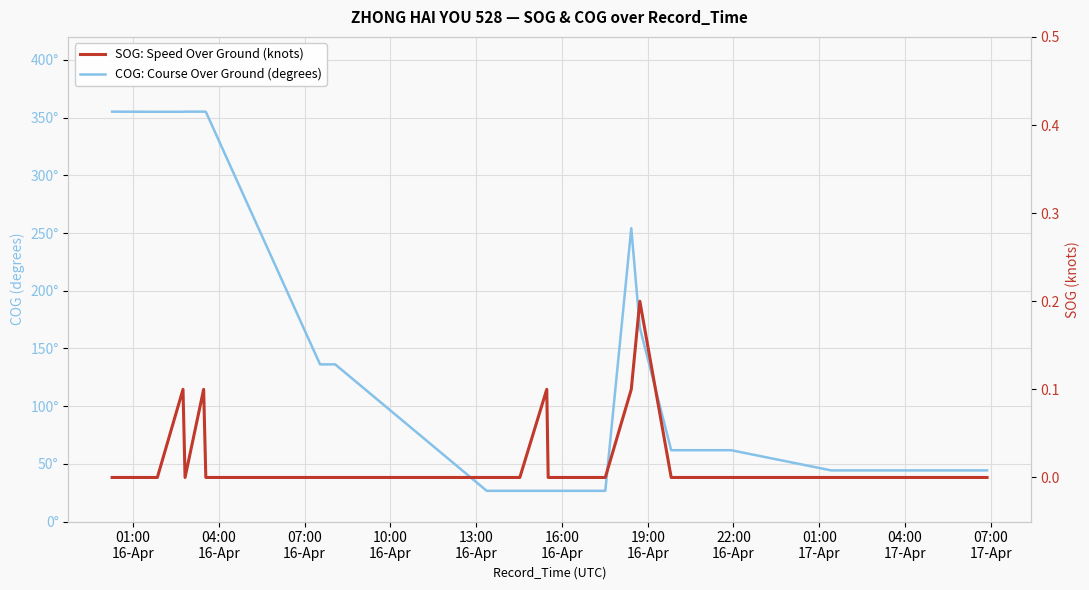

Is the value of COG: Course Over Ground (degrees) at 14 greater than the value of SOG: Speed Over Ground (knots) at 07:00
16-Apr?

Yes